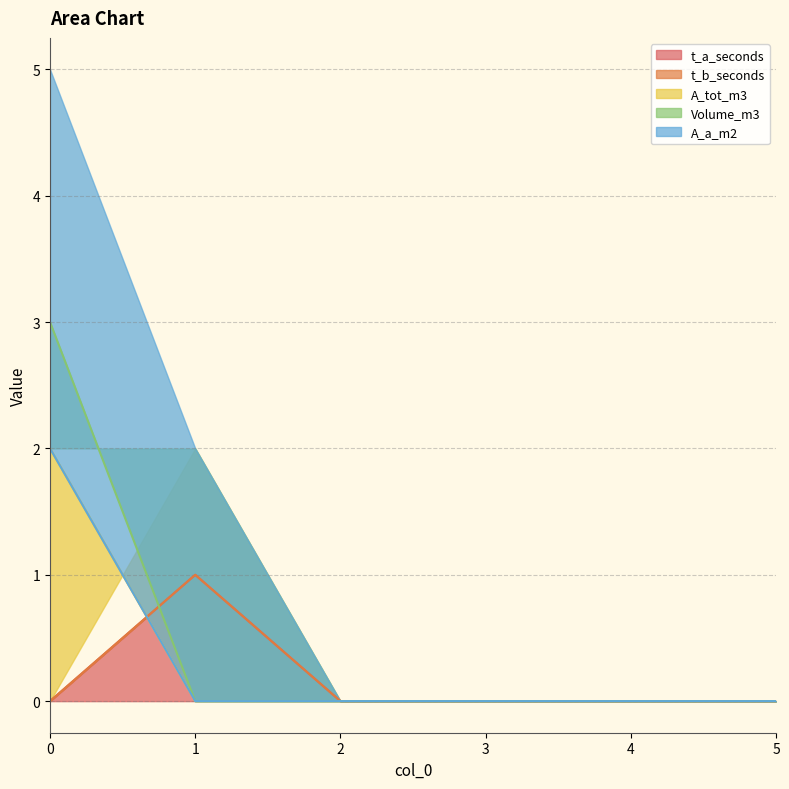

The A_tot_m3 series shows 0 at 2. True or false?

True